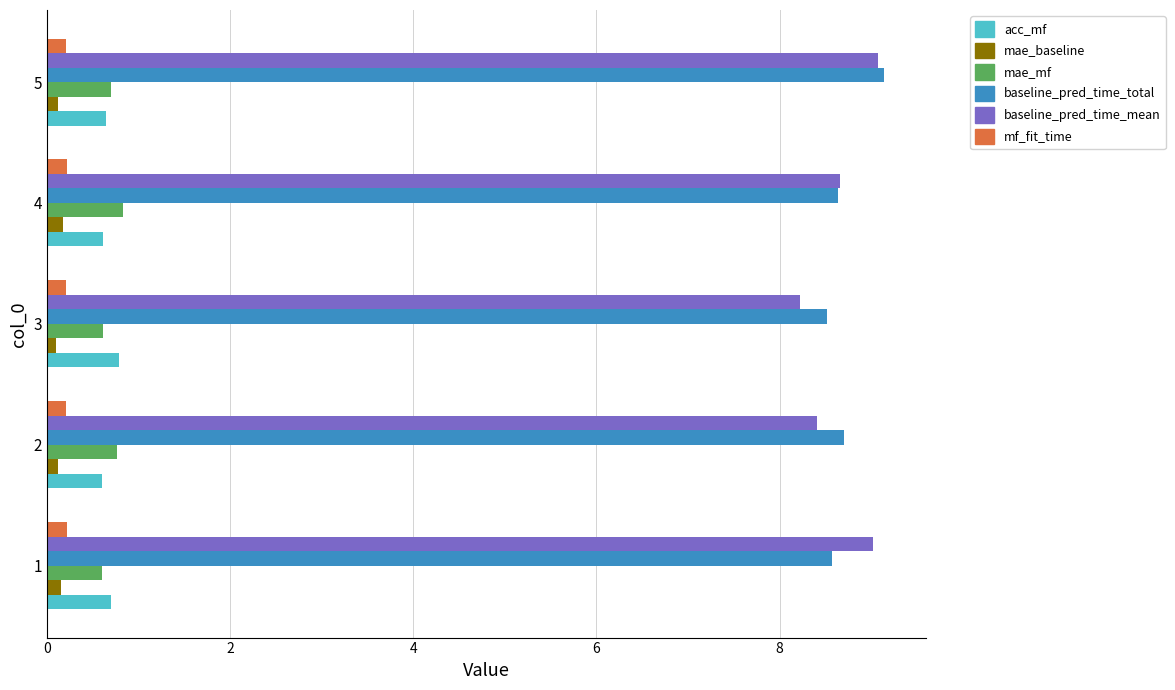

True or false: baseline_pred_time_total has a value of 14.7 at 3.

False